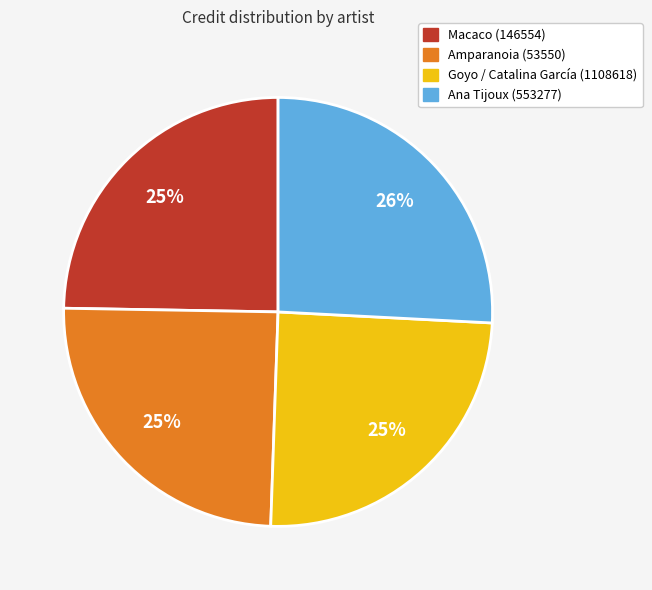

Do Ana Tijoux (553277) and Goyo / Catalina García (1108618) together represent more than half of the pie?

Yes